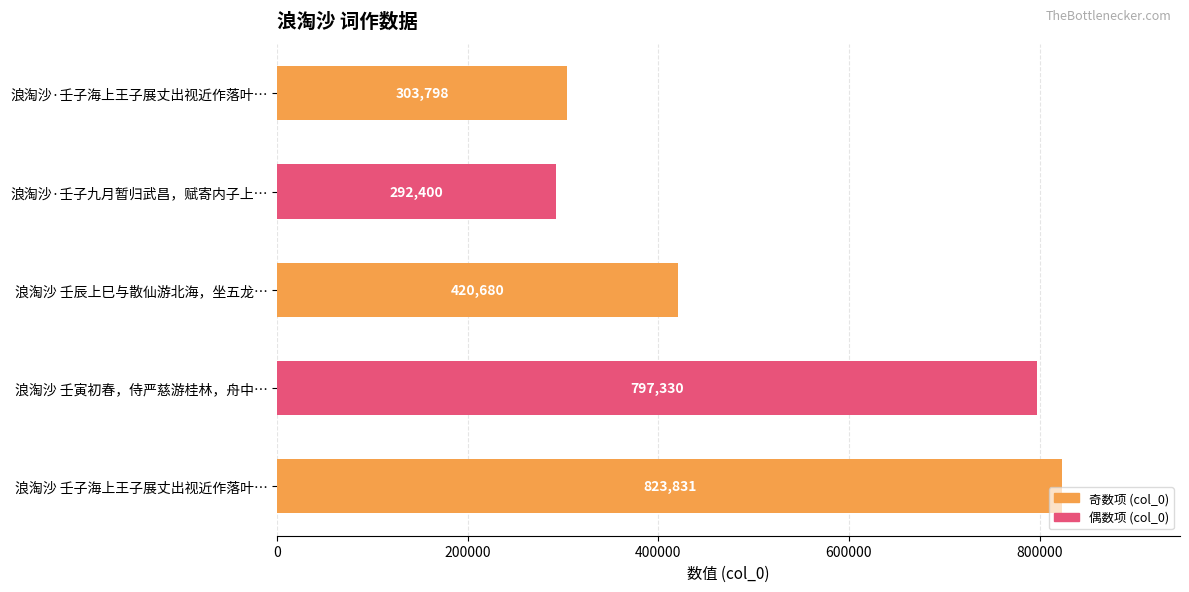

Is it true that the value at 浪淘沙 壬辰上巳与散仙游北海，坐五龙… is 191801?

False